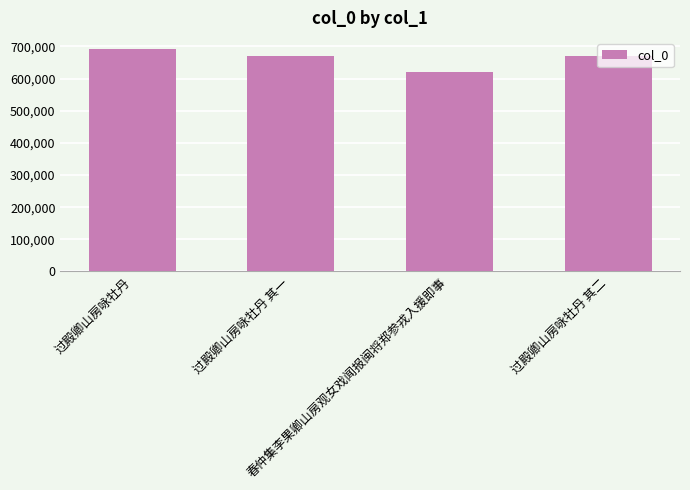

Does the chart contain any negative values?

No